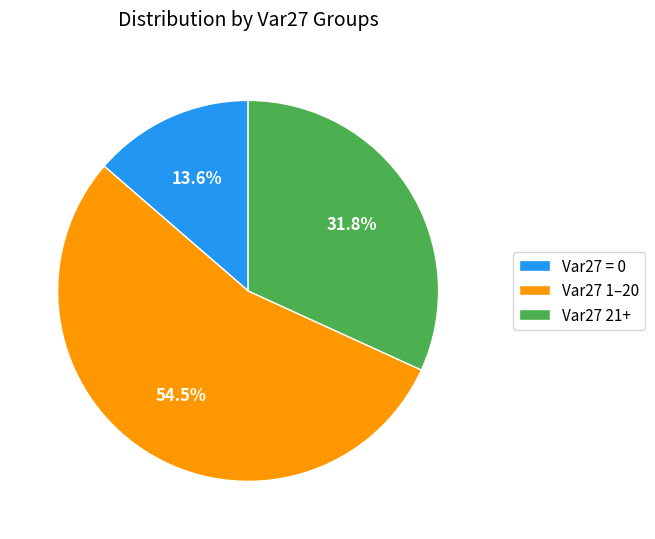

Between Var27 1–20 and Var27 21+, which is larger?

Var27 1–20